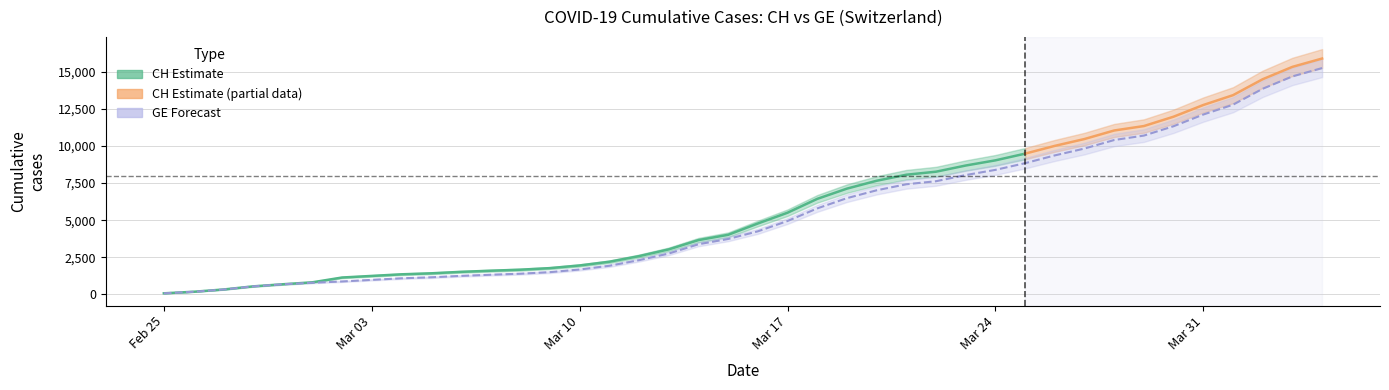

Reading left to right, what are all the values shown in this chart?

73	178	329	540	682	784	872	979	1085	1152	1248	1324	1393	1499	1678	1928	2306	2752	3377	3733	4248	4944	5792	6483	7012	7419	7623	8039	8388	8839	9363	9825	10399	10698	11329	12116	12777	13852	14685	15246